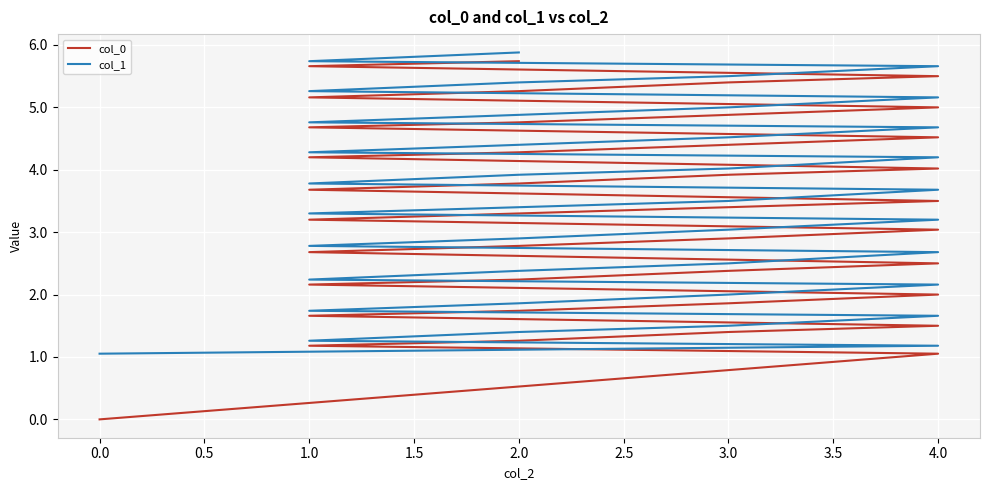

Which series has the largest total across all categories?

col_1